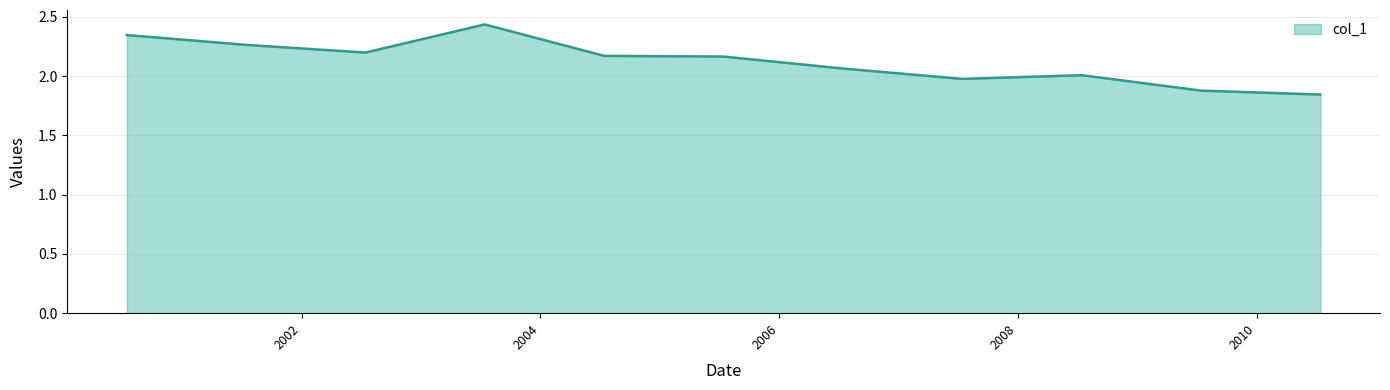

What is the difference between the maximum and minimum values?

0.6